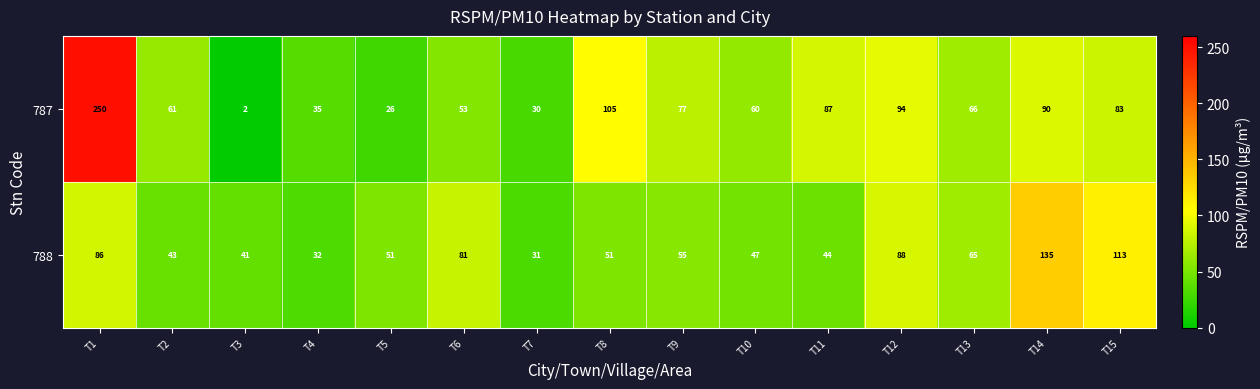

Where is 788 nearest to the value 83?

T6